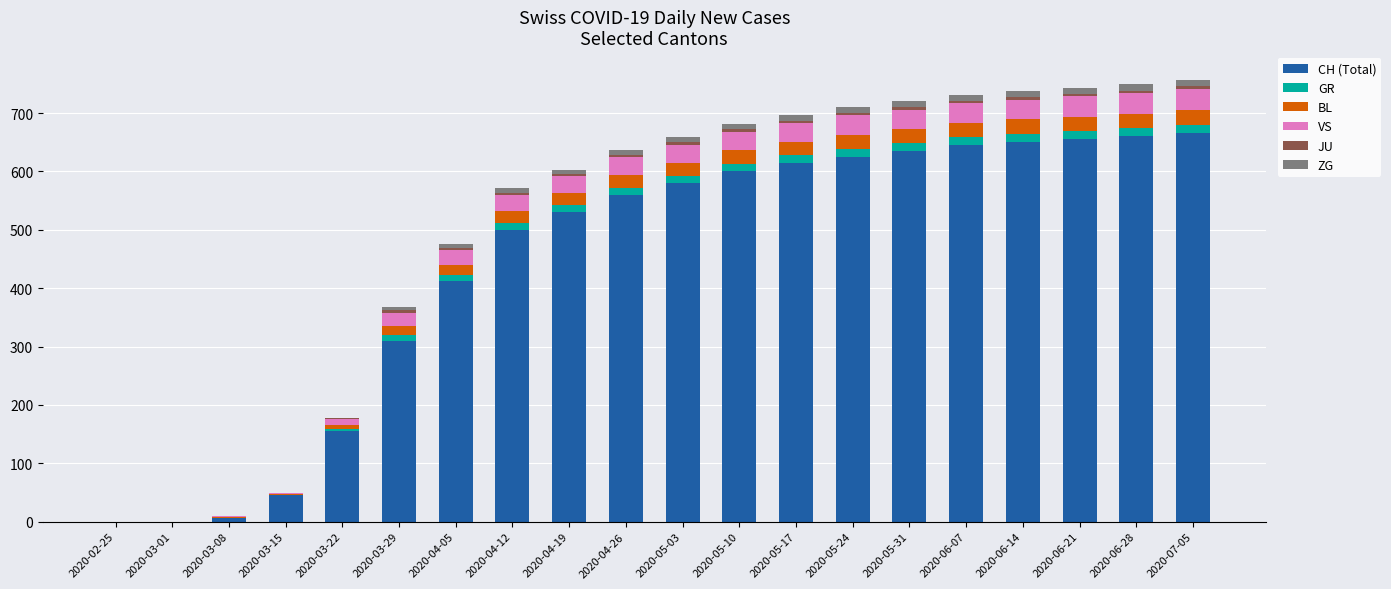

What is the highest value of the CH (Total) series?

665